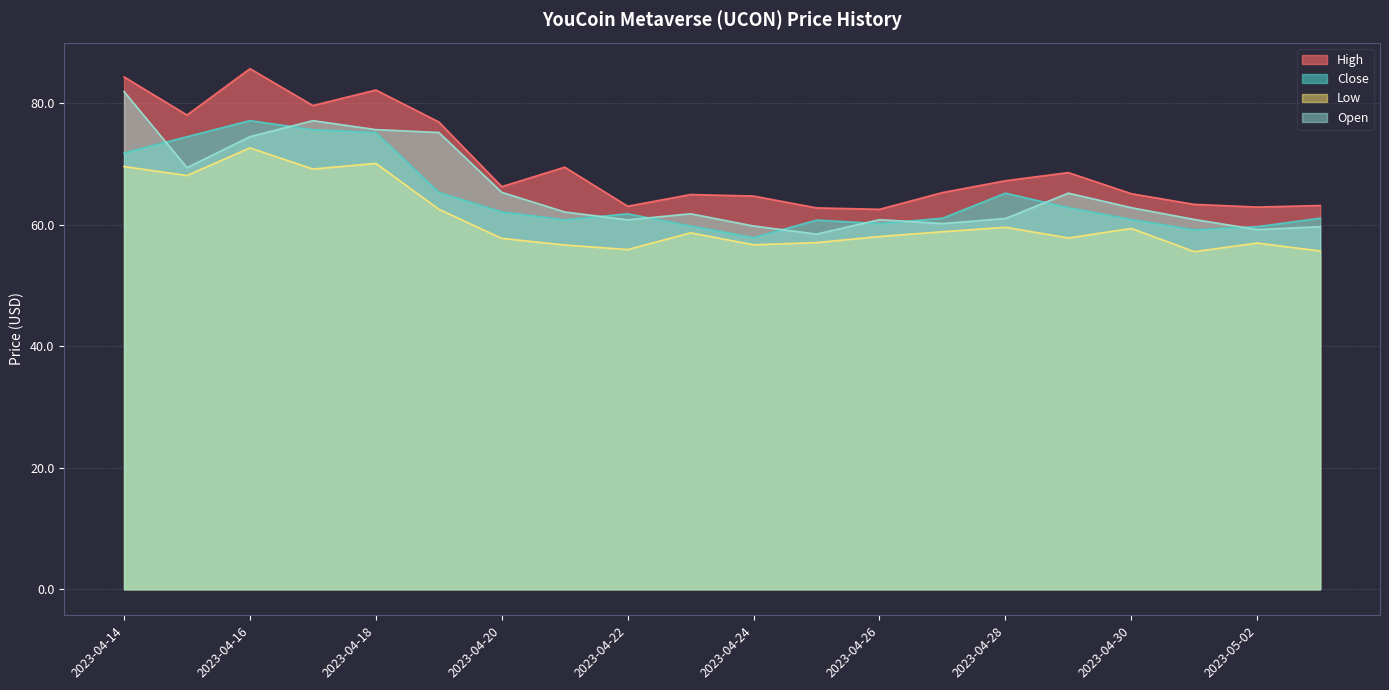

What is the sum of the Open values at 2023-04-26 and 2023-04-19?

136.0